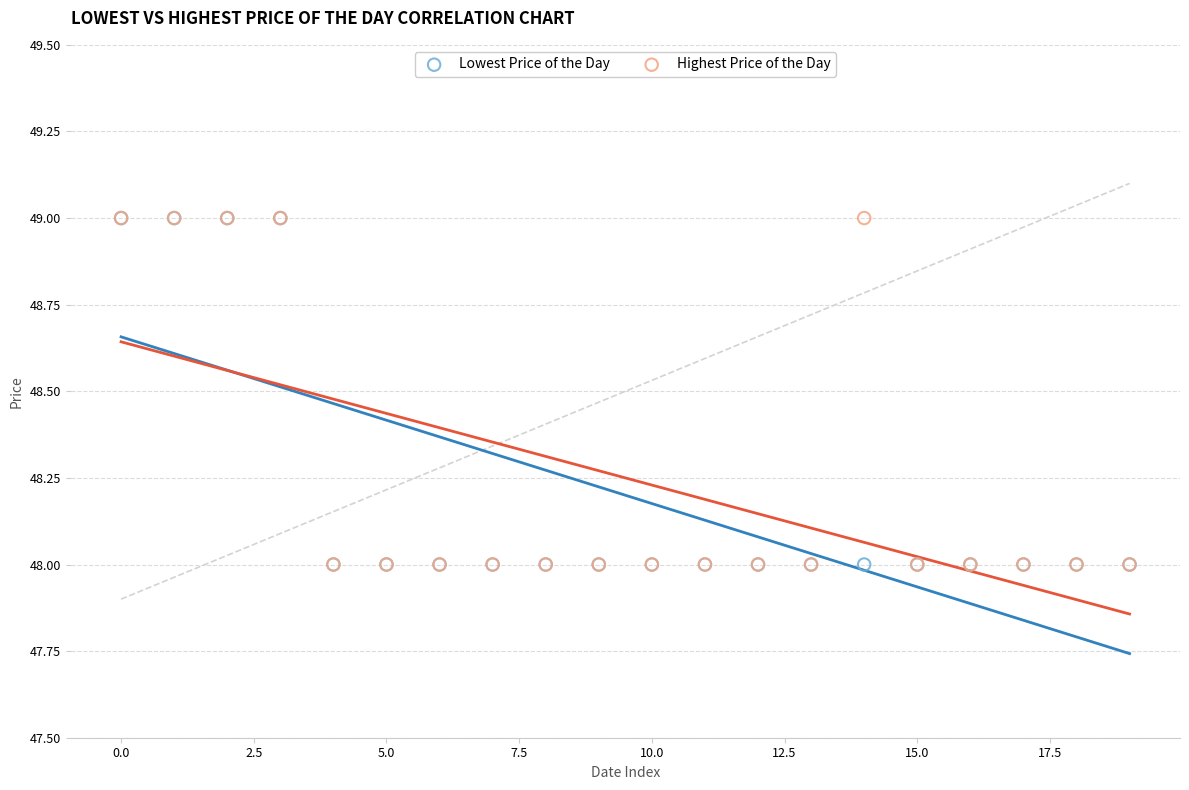

What are all the series names shown in the legend?

Lowest Price of the Day, Highest Price of the Day